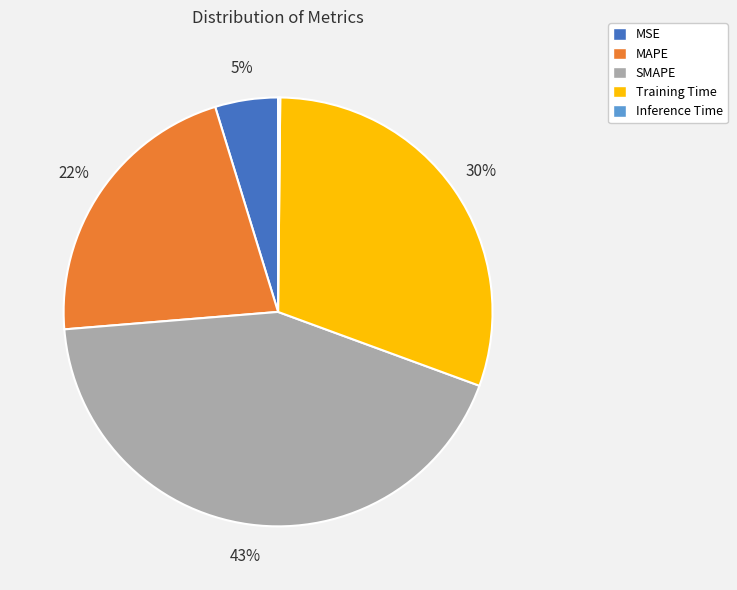

Which category has the biggest portion of the pie?

SMAPE